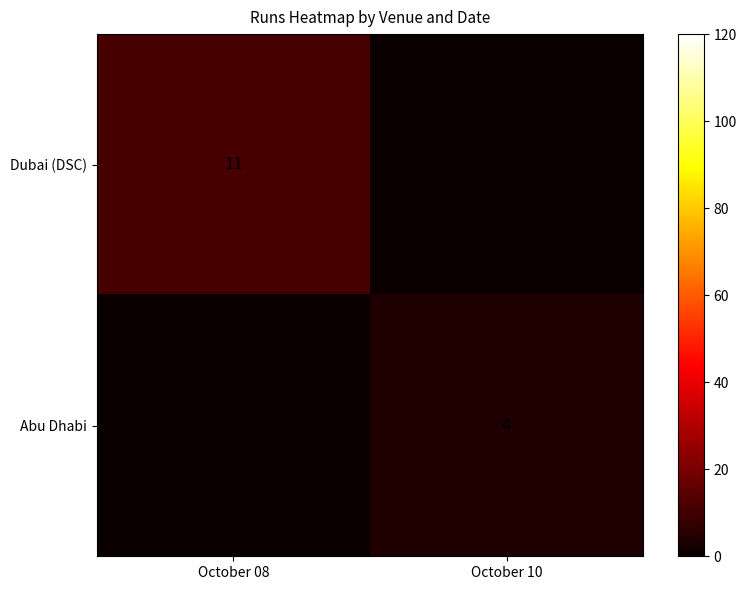

The value of Abu Dhabi at October 10 is 4. True or false?

True